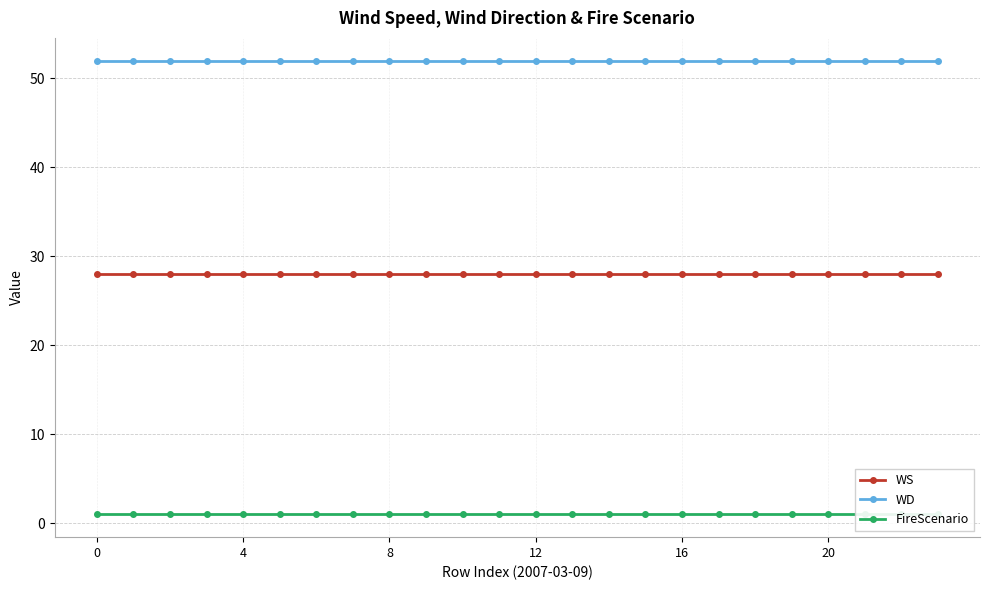

What is the sum of all FireScenario values?

24